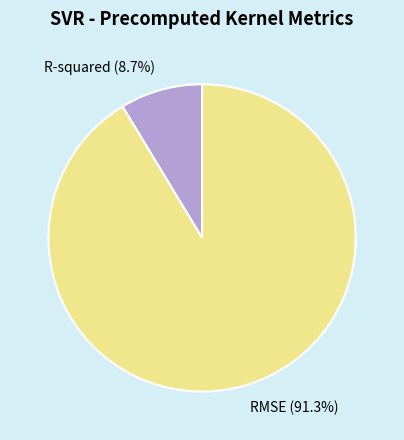

Is the sum of RMSE and R-squared greater than half?

Yes